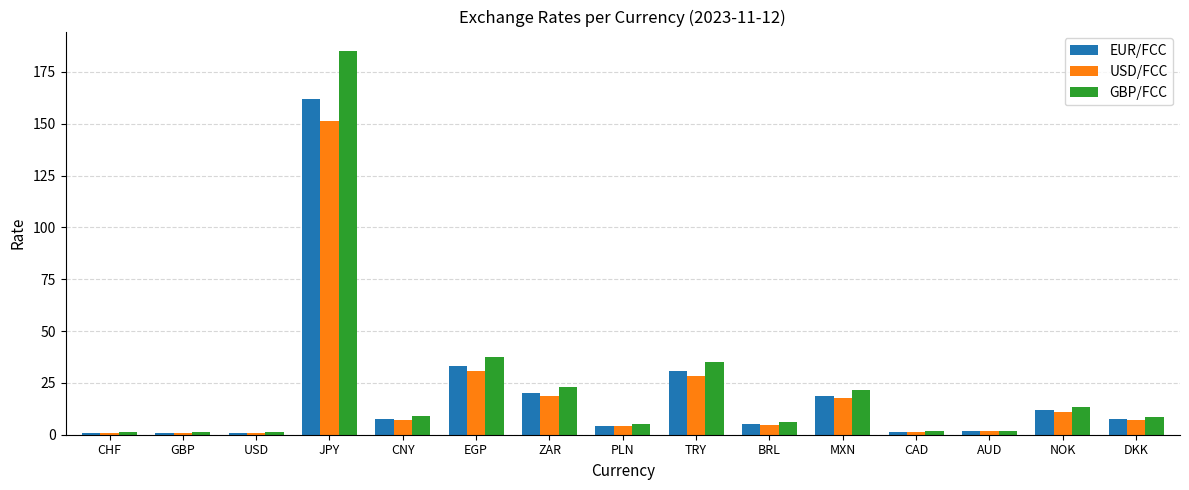

The GBP/FCC series shows 22.1 at TRY. True or false?

False